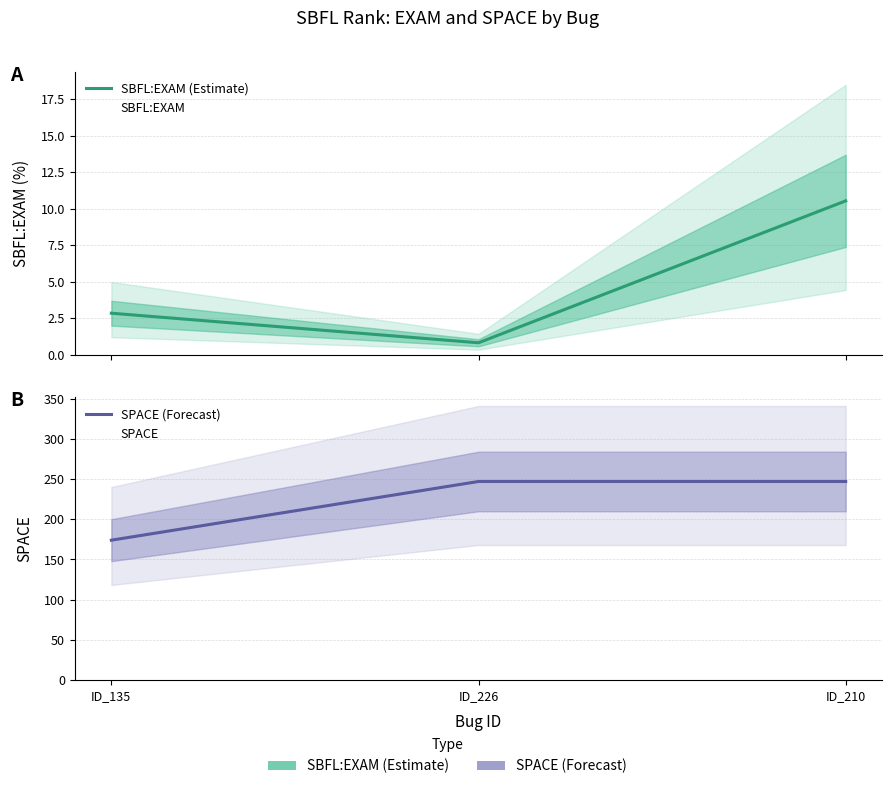

List the series in order of their overall mean, highest first.

SPACE (Forecast), SBFL:EXAM (Estimate)